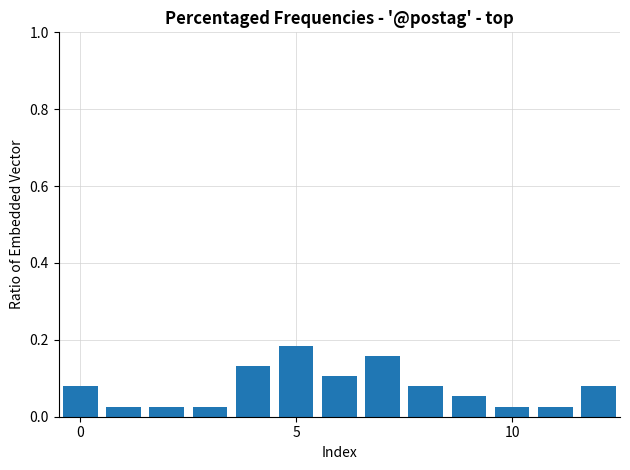

What is the sum of all values?

1.0